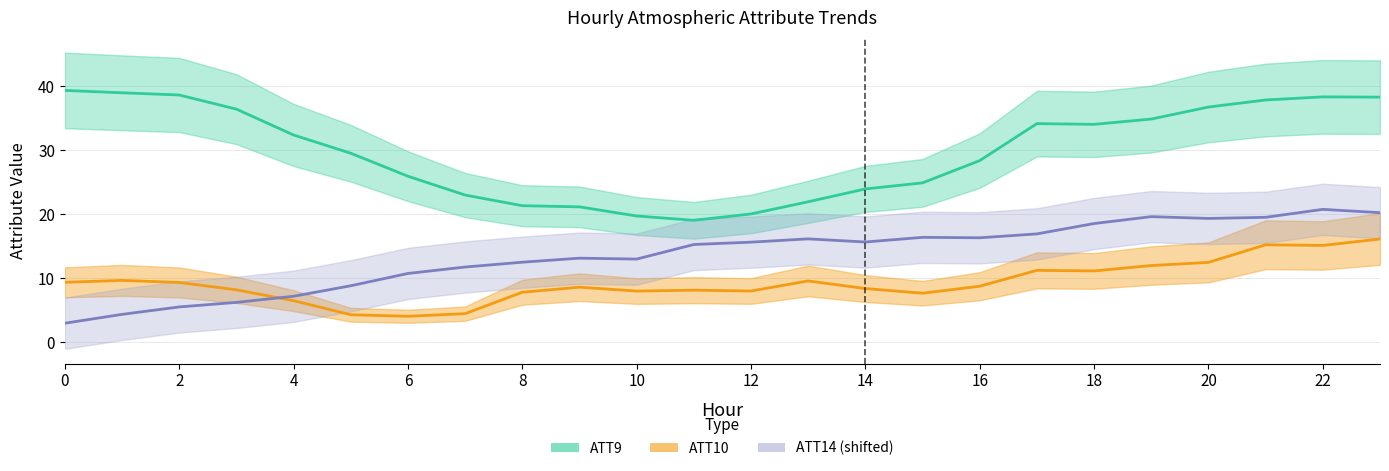

At how many categories does at least one series exceed 12?

24